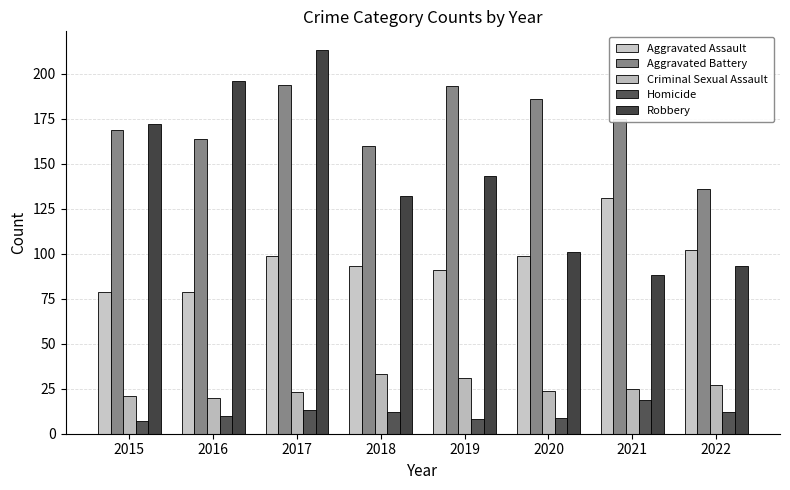

How many values in the Homicide series are below 12?

4